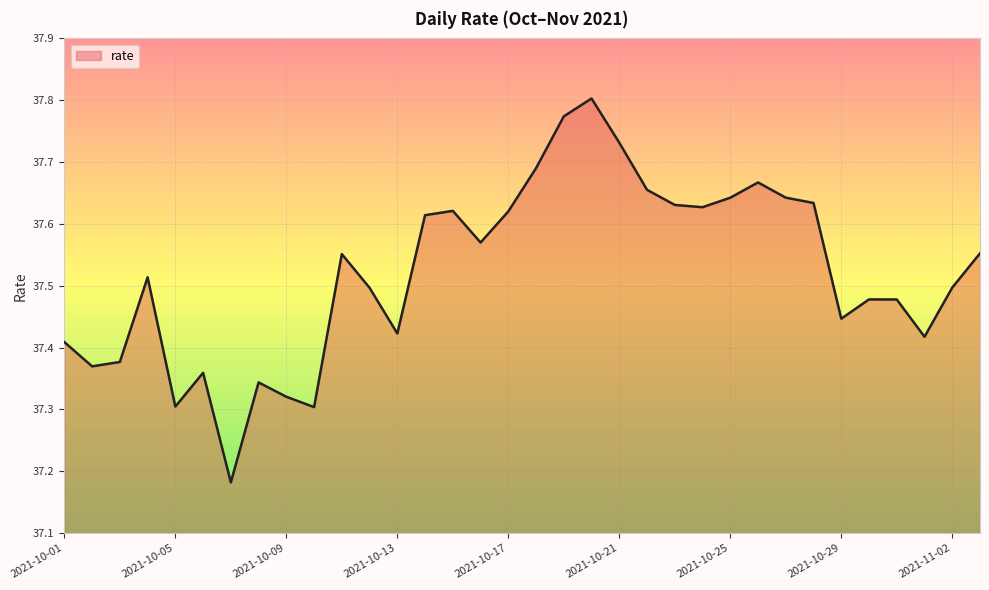

What is the difference between the maximum and minimum values?

0.6